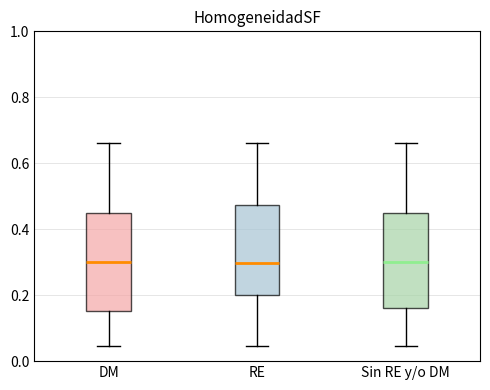

Reading left to right, read every box against the y-axis: the position of its median line, the range the box covers, and the ends of its whiskers. The values are not printed on the chart, so give them approximately, as read against the axis.

DM: median 0.30, box 0.16 to 0.44, whiskers 0.04 to 0.66
RE: median 0.30, box 0.20 to 0.48, whiskers 0.04 to 0.66
Sin RE y/o DM: median 0.30, box 0.16 to 0.44, whiskers 0.04 to 0.66